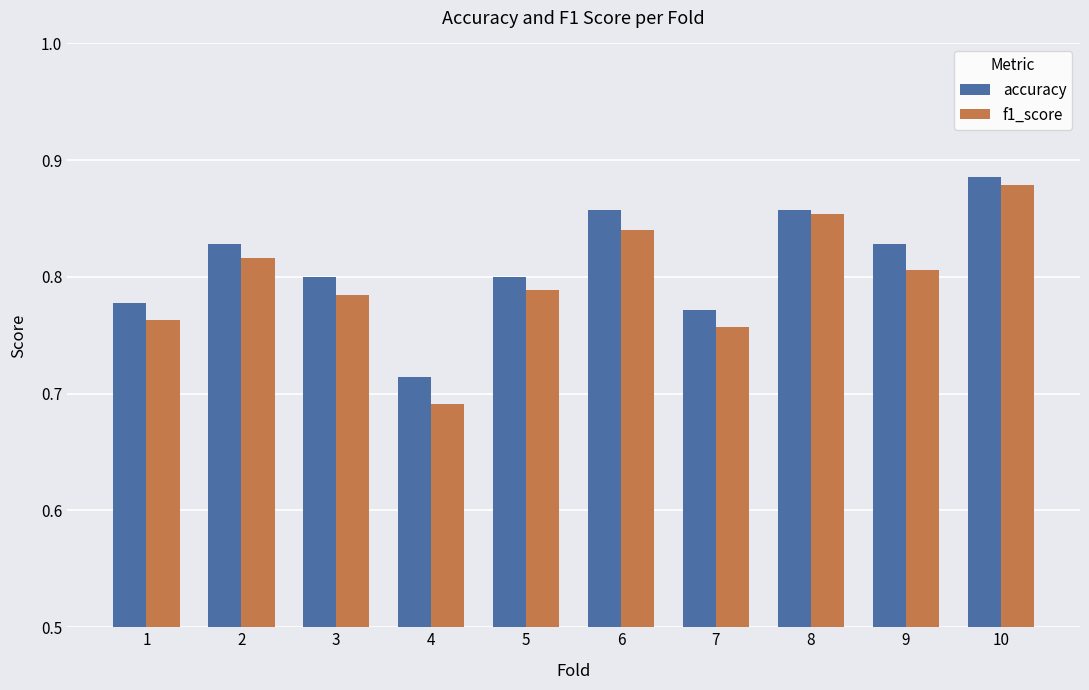

Between 1 and 9, which series saw the biggest shift?

accuracy